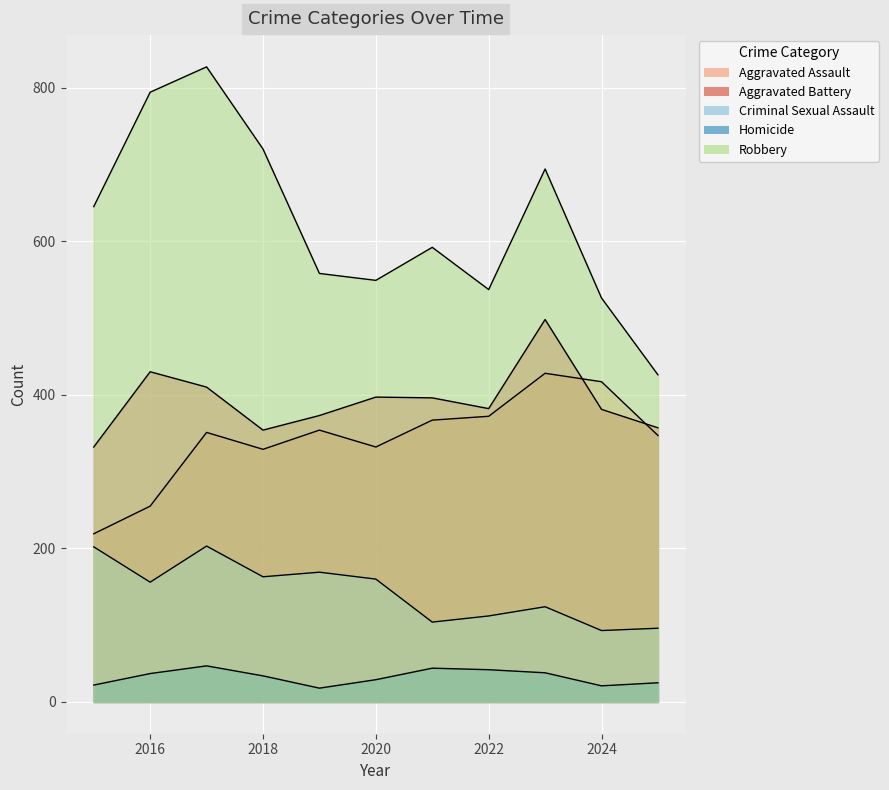

Reading left to right, what are all the values shown in this chart?

Aggravated Assault: 219	255	351	329	354	332	367	372	428	417	347
Aggravated Battery: 332	430	410	354	373	397	396	382	498	381	357
Criminal Sexual Assault: 202	156	203	163	169	160	104	112	124	93	96
Homicide: 22	37	47	34	18	29	44	42	38	21	25
Robbery: 645	794	827	720	558	549	592	537	694	526	426